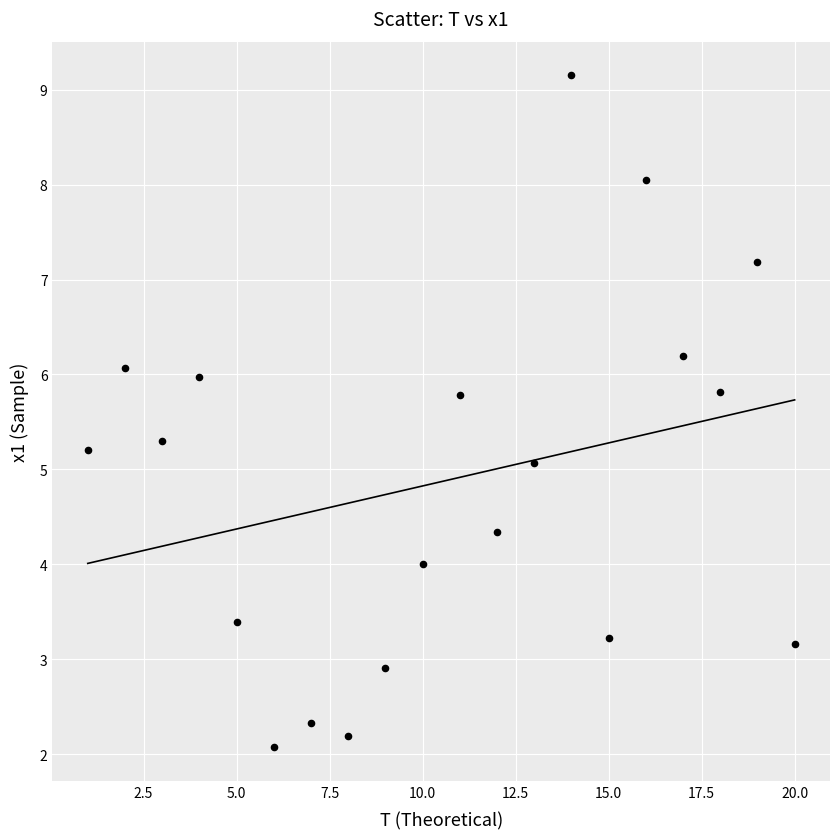

What is the range of X values (max minus min)?

19.0